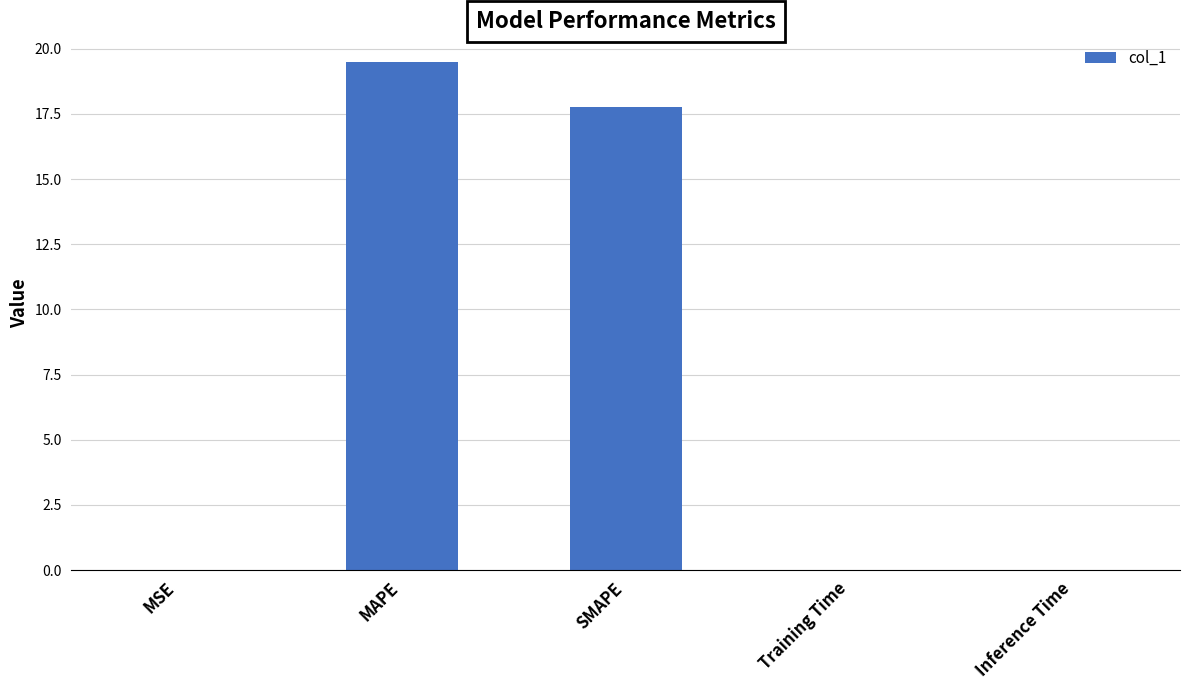

Between MSE and SMAPE, which is larger?

SMAPE